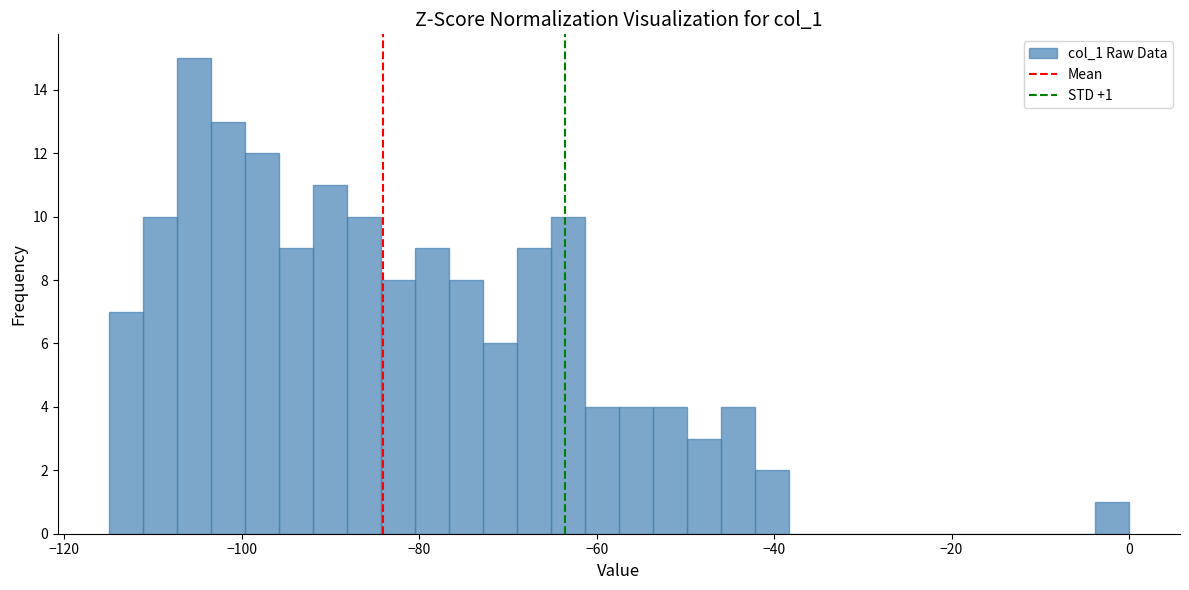

Read against the x-axis, roughly where is the centre of the tallest bar?

-106